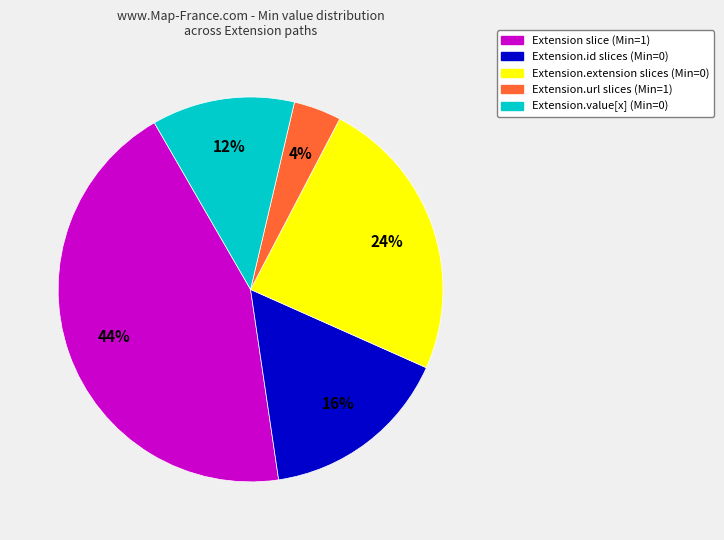

Does any single category account for the majority?

No